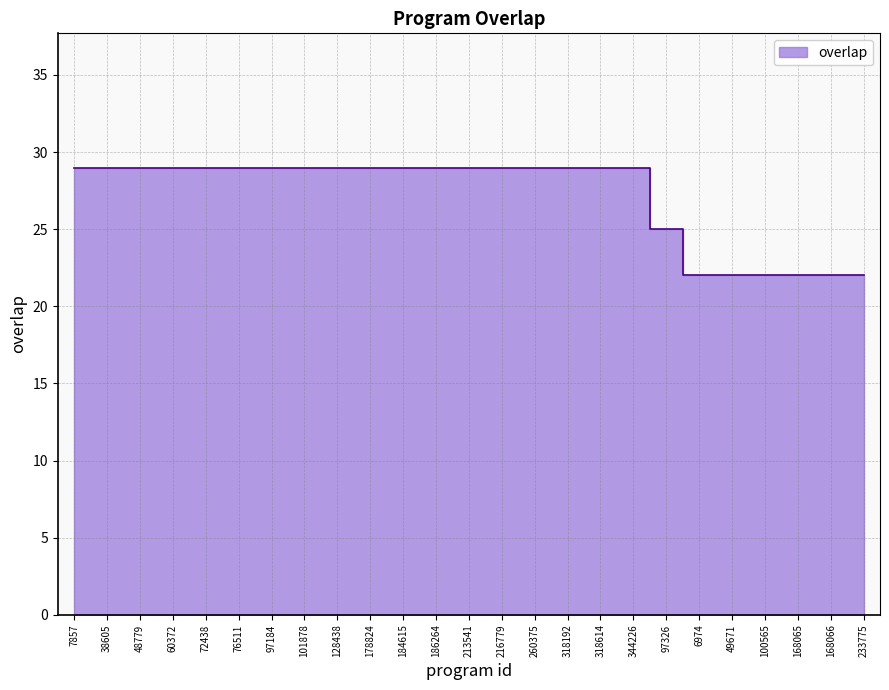

True or false: there are more than 2 points higher than both neighbors.

False